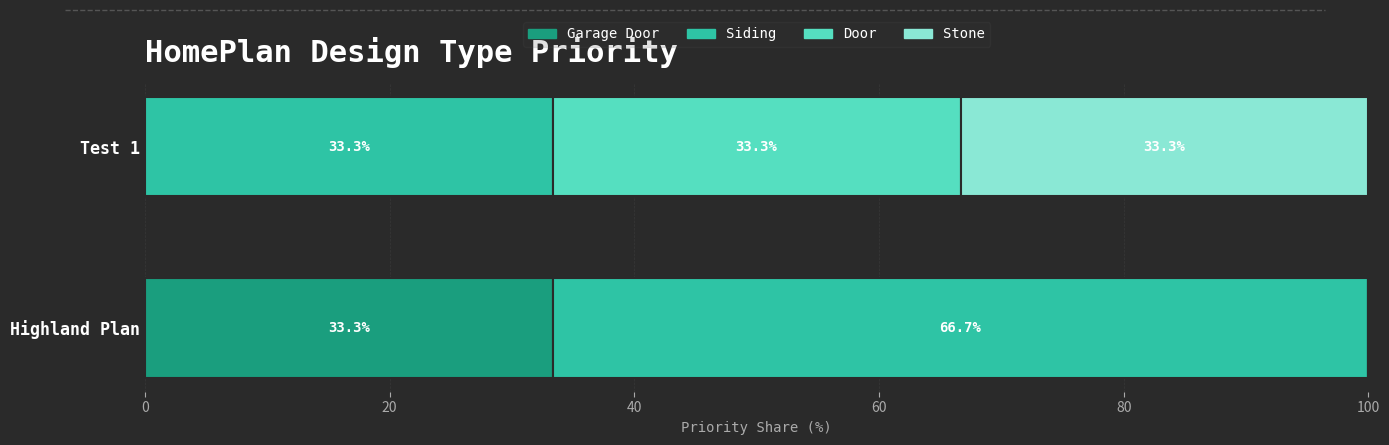

What is the sum of all Door values?

33.3